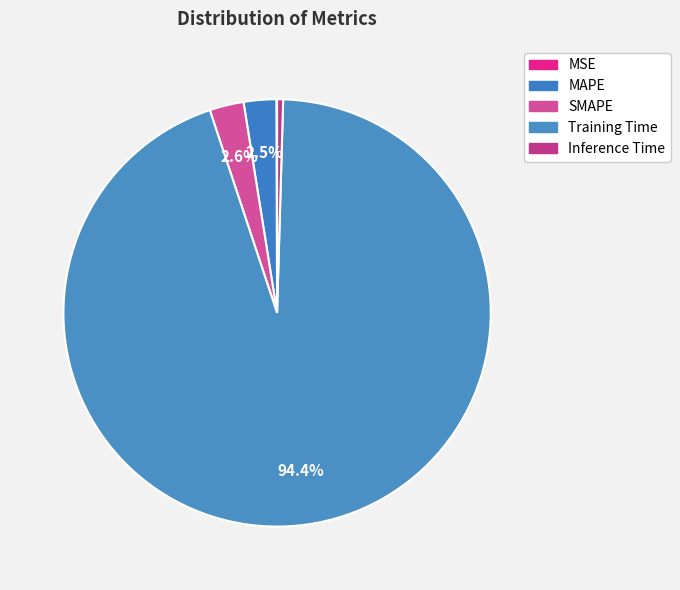

True or false: MAPE accounts for 2% of the total.

True